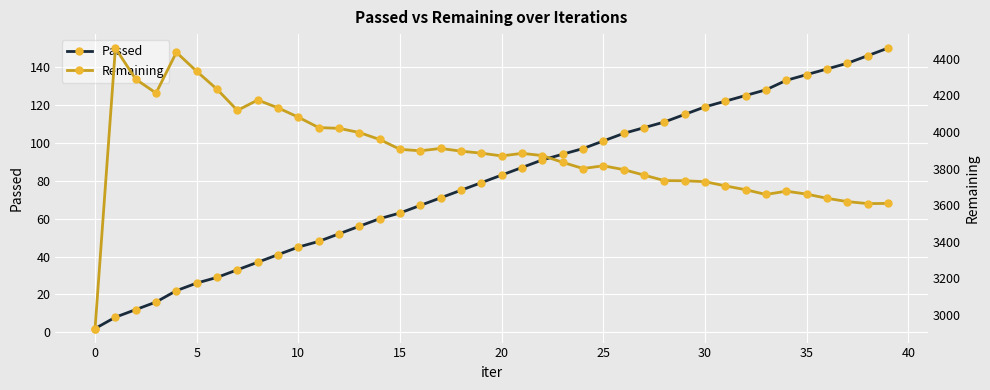

True or false: Passed and Remaining intersect in this chart.

False